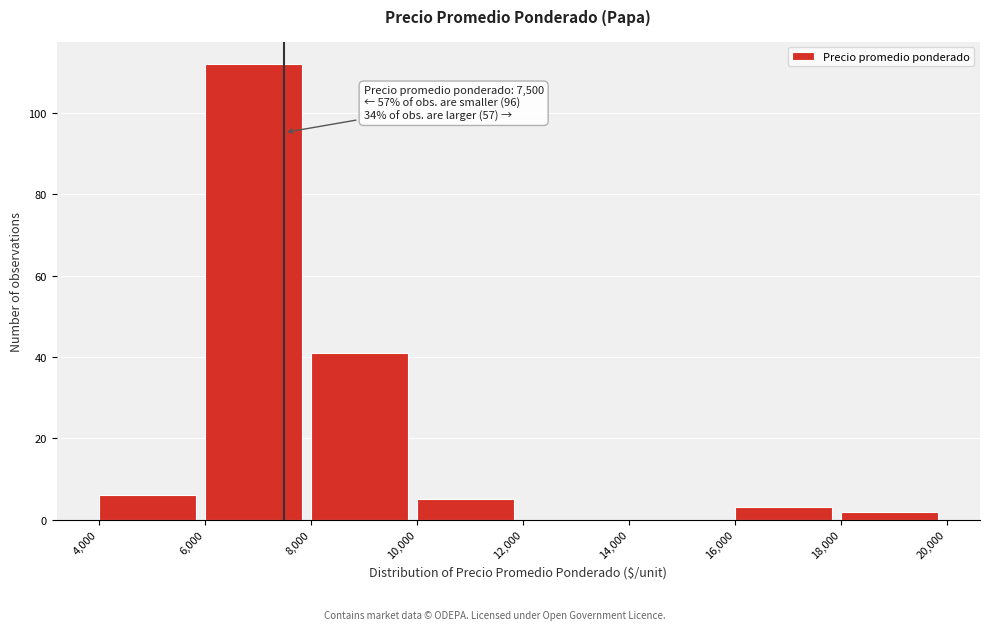

Over which range of the x-axis is the bar tallest?

6,000 to 8,000